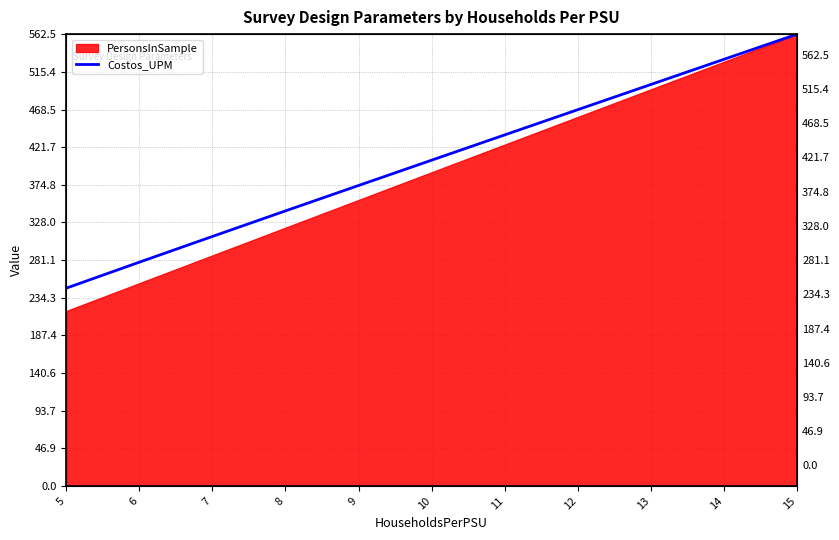

True or false: the data shows 874.6 at 14.

False